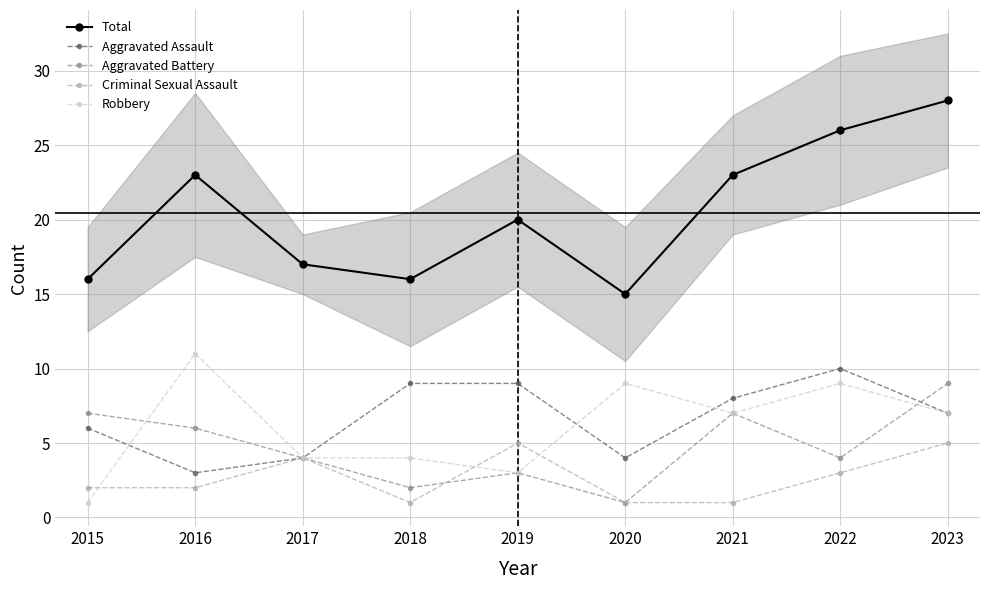

Reading left to right, what are all the values shown in this chart?

Total: 16	23	17	16	20	15	23	26	28
Aggravated Assault: 6	3	4	9	9	4	8	10	7
Aggravated Battery: 7	6	4	2	3	1	7	4	9
Criminal Sexual Assault: 2	2	4	1	5	1	1	3	5
Robbery: 1	11	4	4	3	9	7	9	7